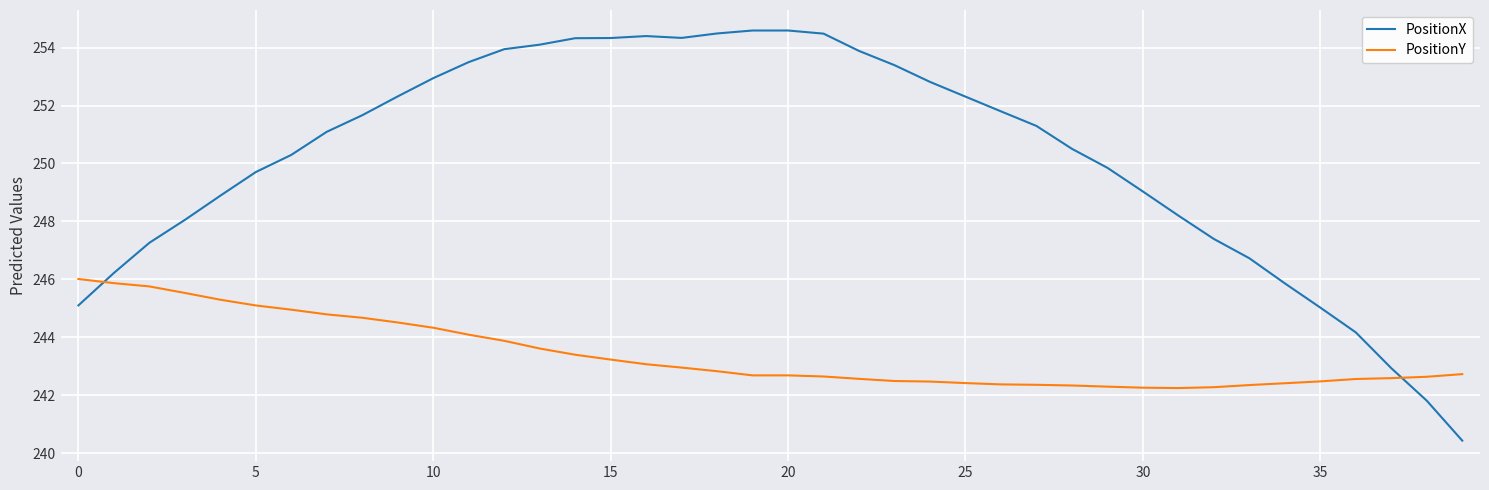

True or false: PositionY and PositionX cross at least once.

True